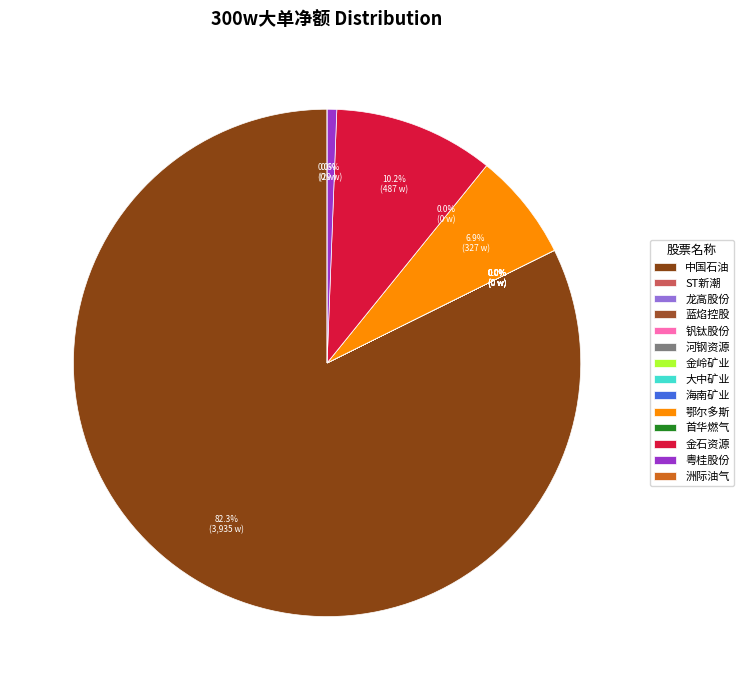

Is it true that 金岭矿业 is -0% of the pie?

True